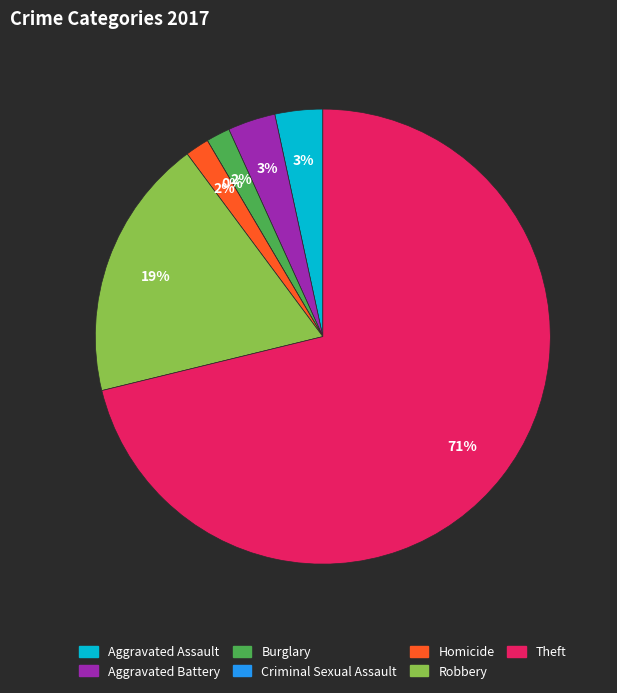

Is it true that Aggravated Assault is 3% of the pie?

True